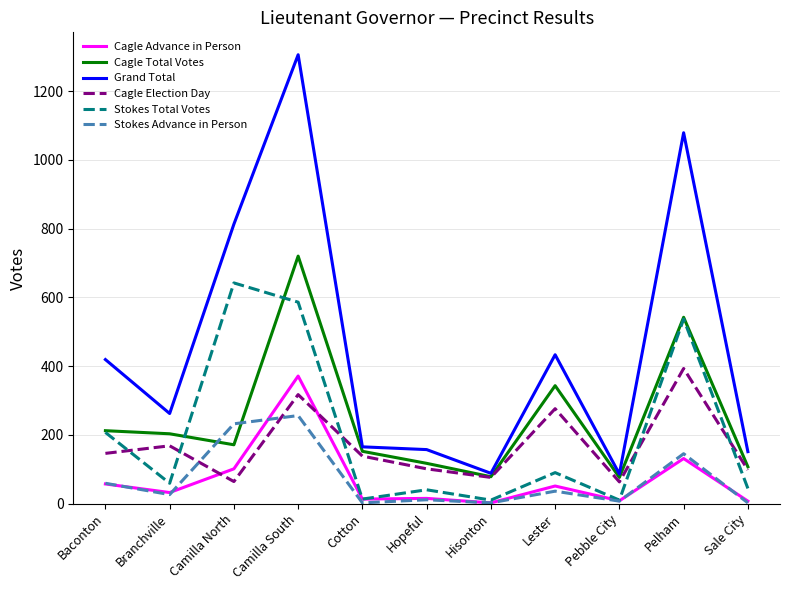

What is the greatest value displayed?

1306